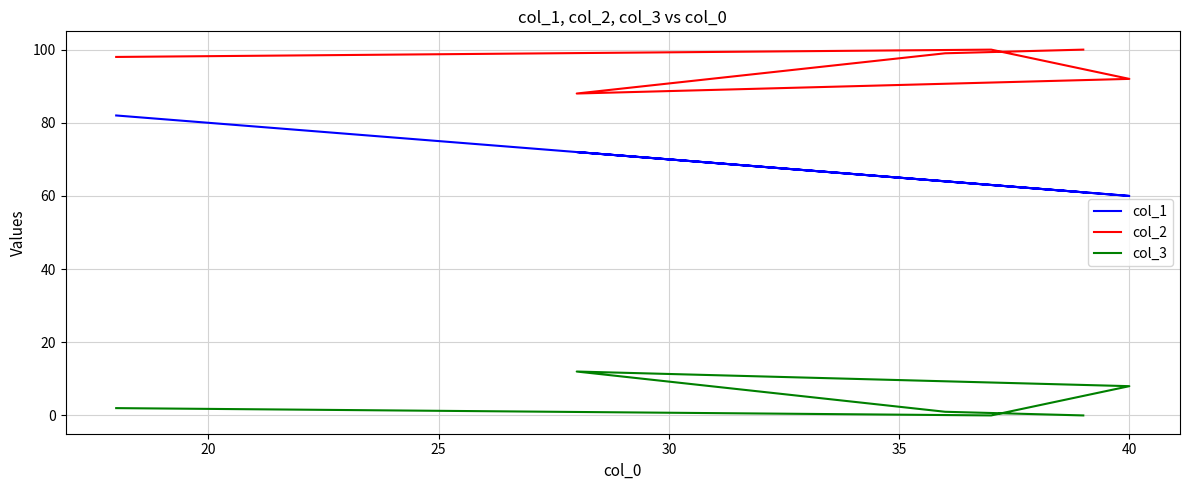

What is the value of the col_2 point at the 2nd from the left?

100